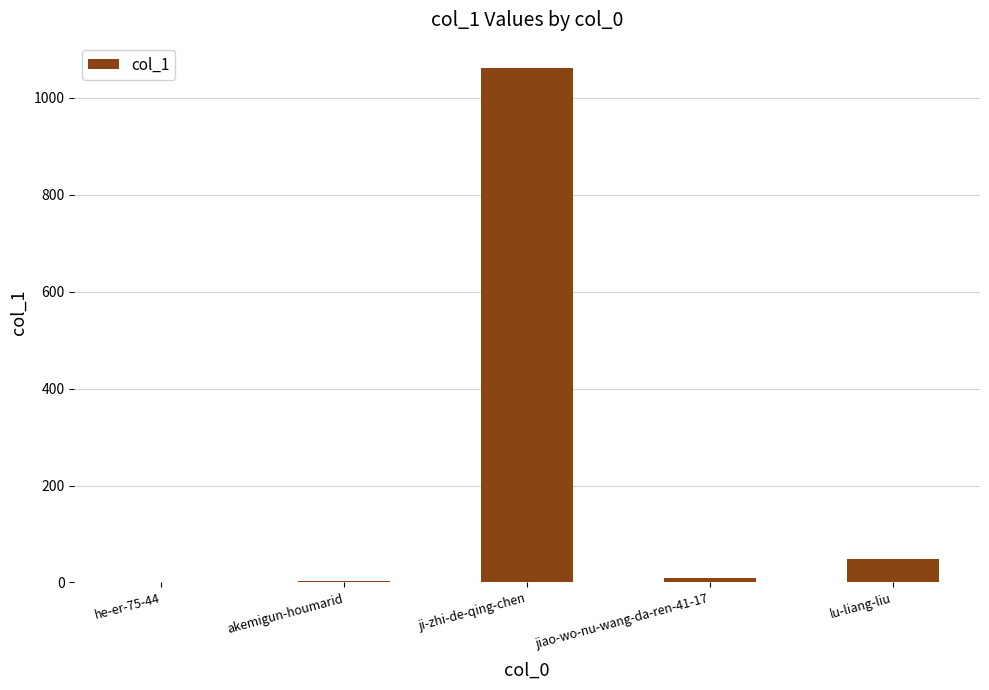

Is it true that the value at he-er-75-44 is 0?

True